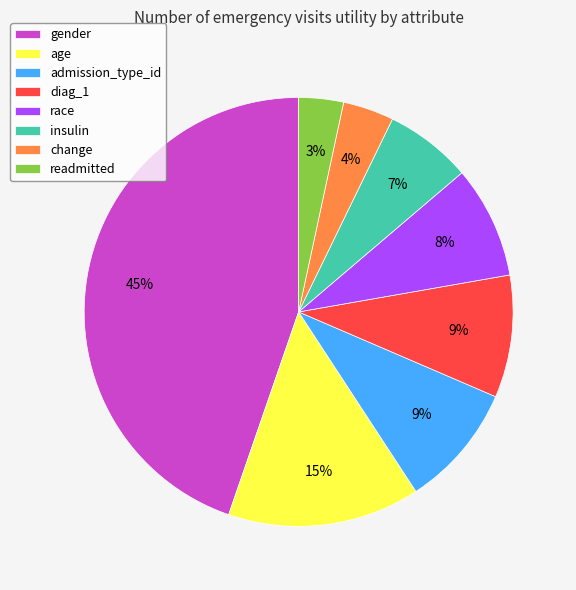

How many slices are in this pie chart?

8